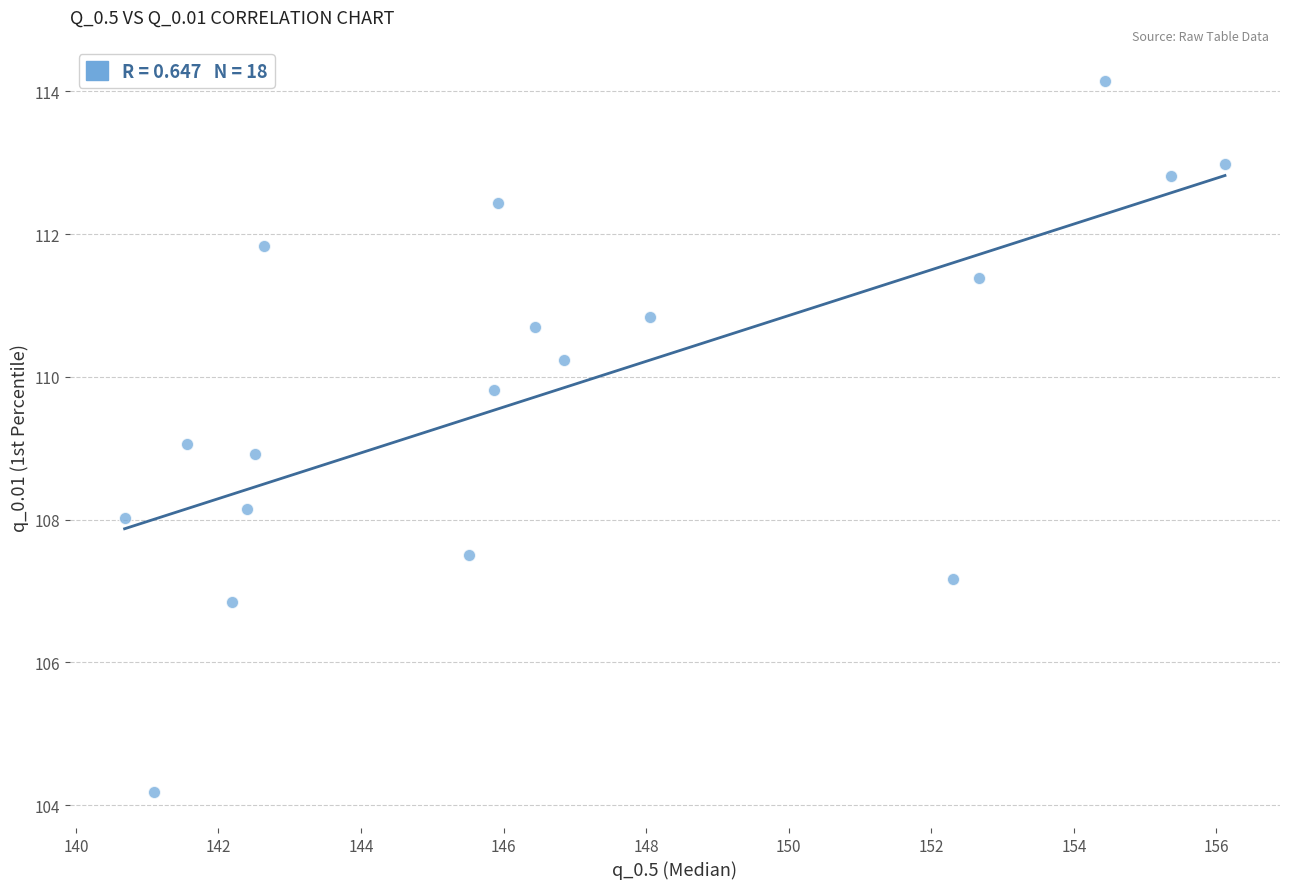

What is the range of X values (max minus min)?

15.4